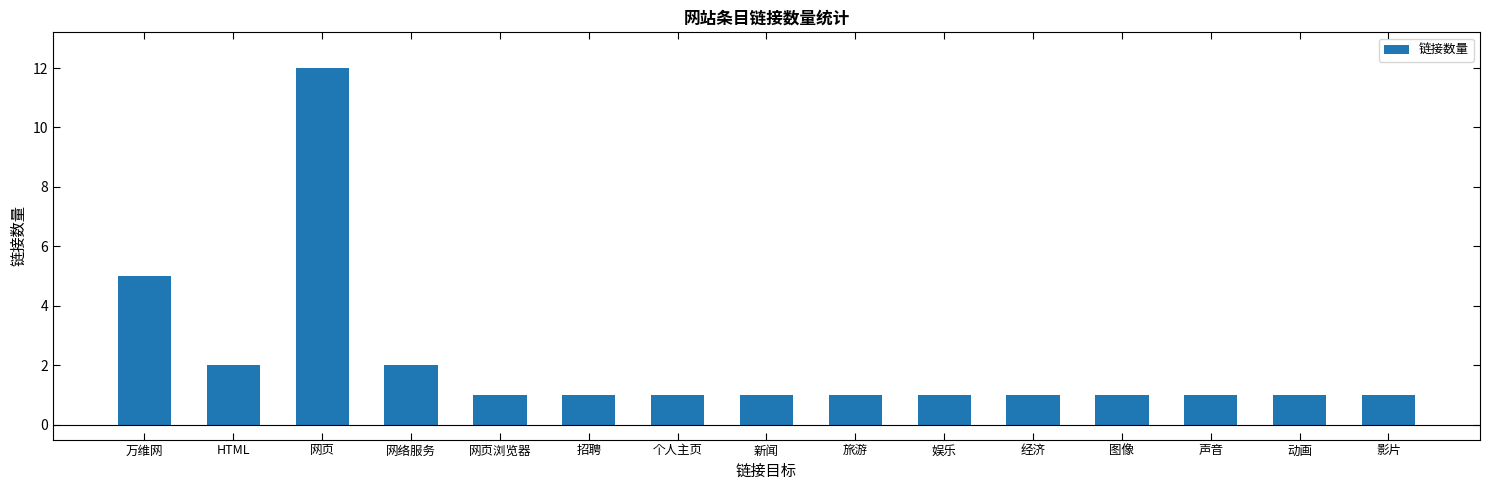

The chart shows a value of 1 at 声音. True or false?

True